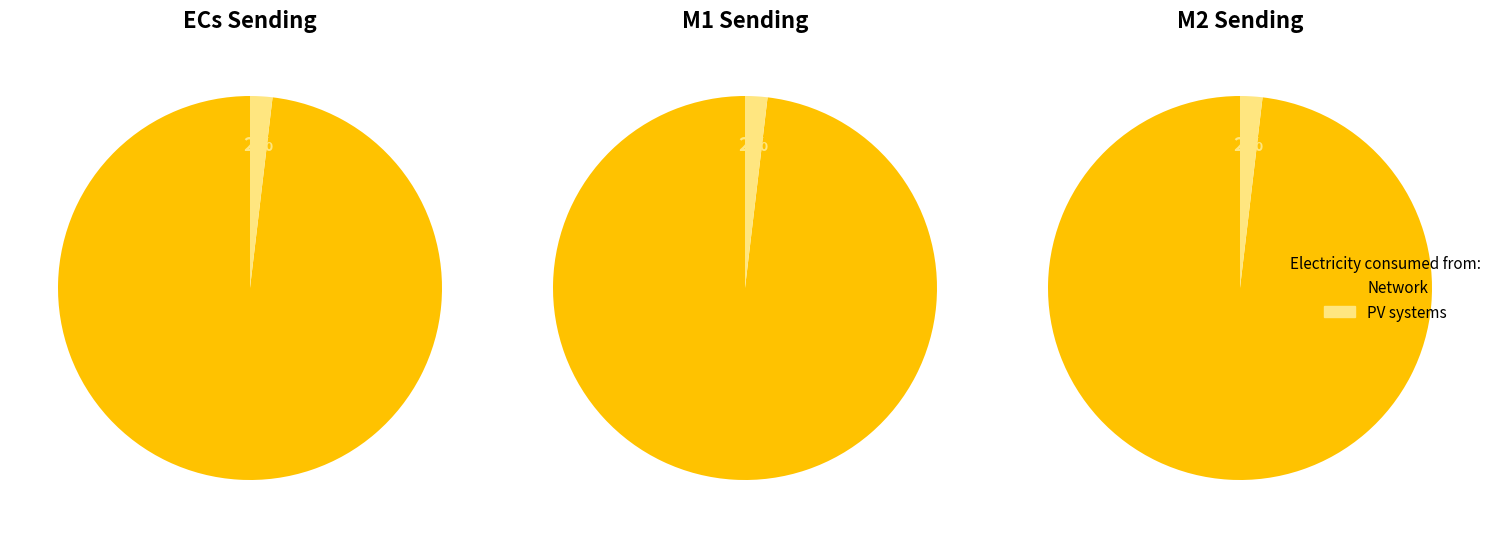

Is there any slice that represents more than half of the pie?

Yes